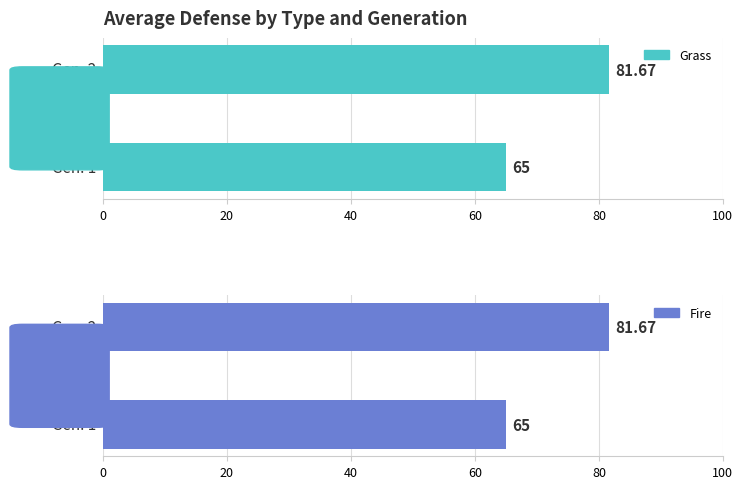

What is the value of the Fire bar at the 1st from the left?

65.0